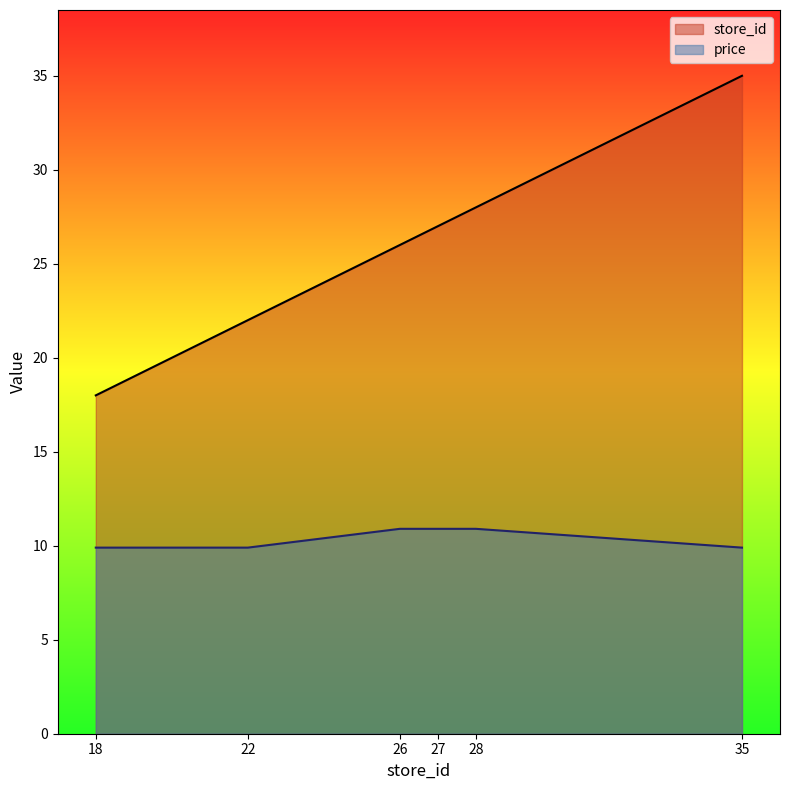

What is the highest value of the store_id series?

35.0